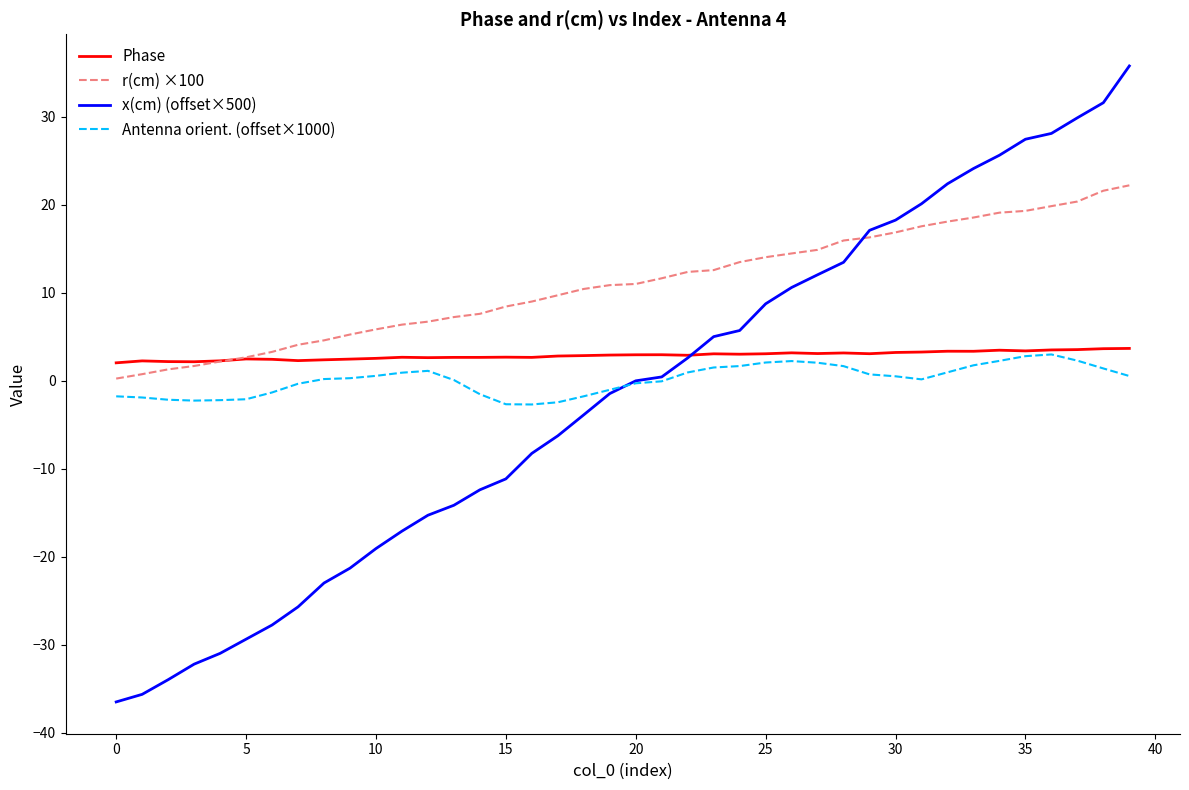

True or false: r(cm) ×100 and x(cm) (offset×500) cross at least once.

True